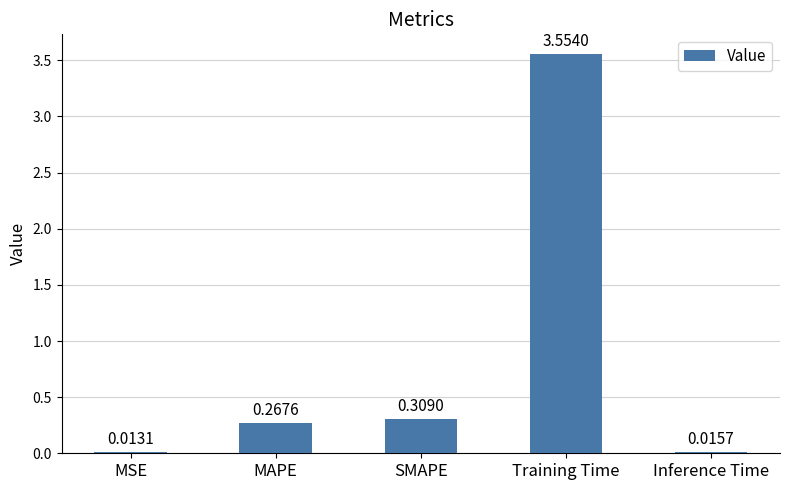

List the labels in order of value, largest first.

Training Time, SMAPE, MAPE, Inference Time, MSE